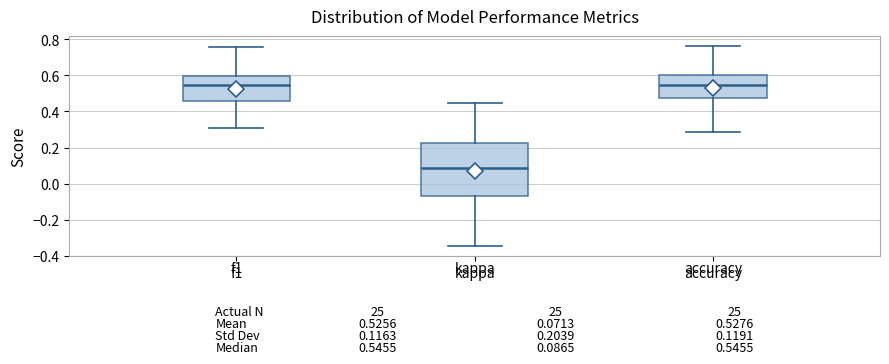

Which box is the tallest, from its lower edge to its upper edge?

kappa